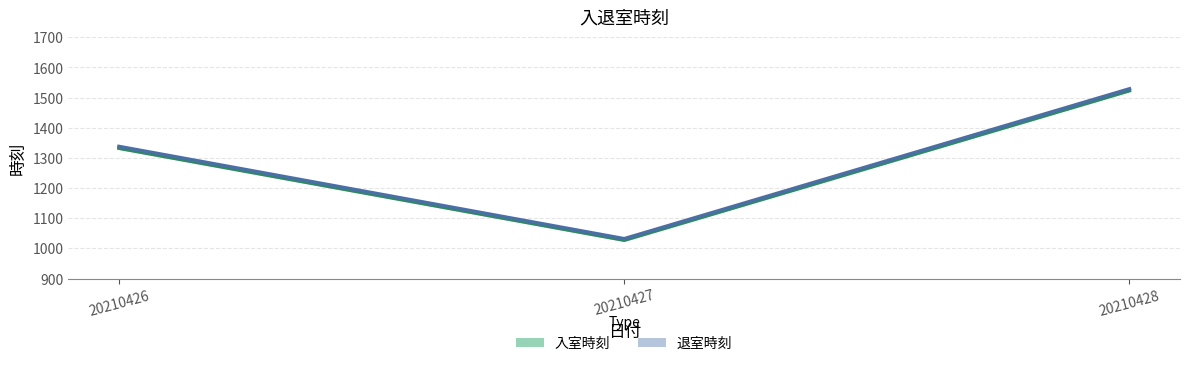

Which category has the lowest value in the 入室時刻 series?

20210427